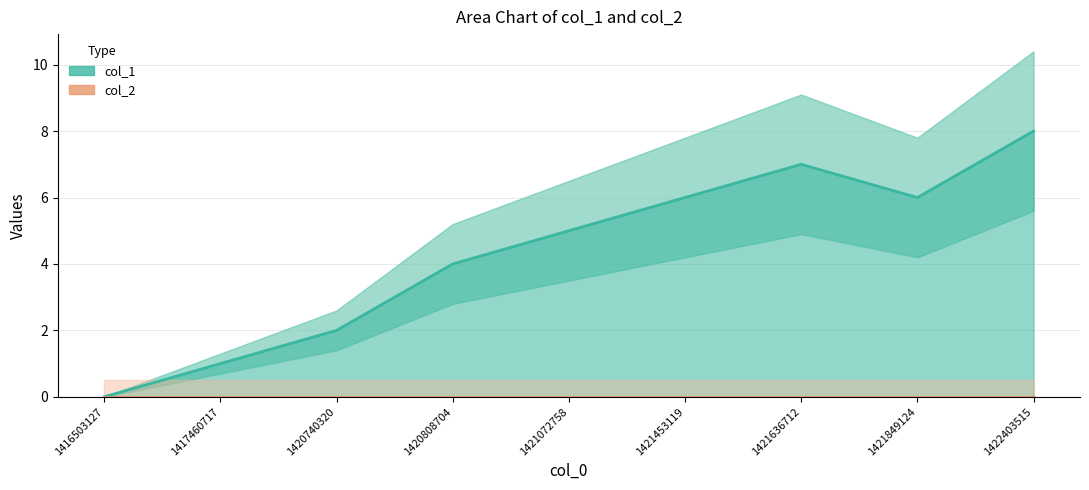

How many values are between 2 and 6?

5